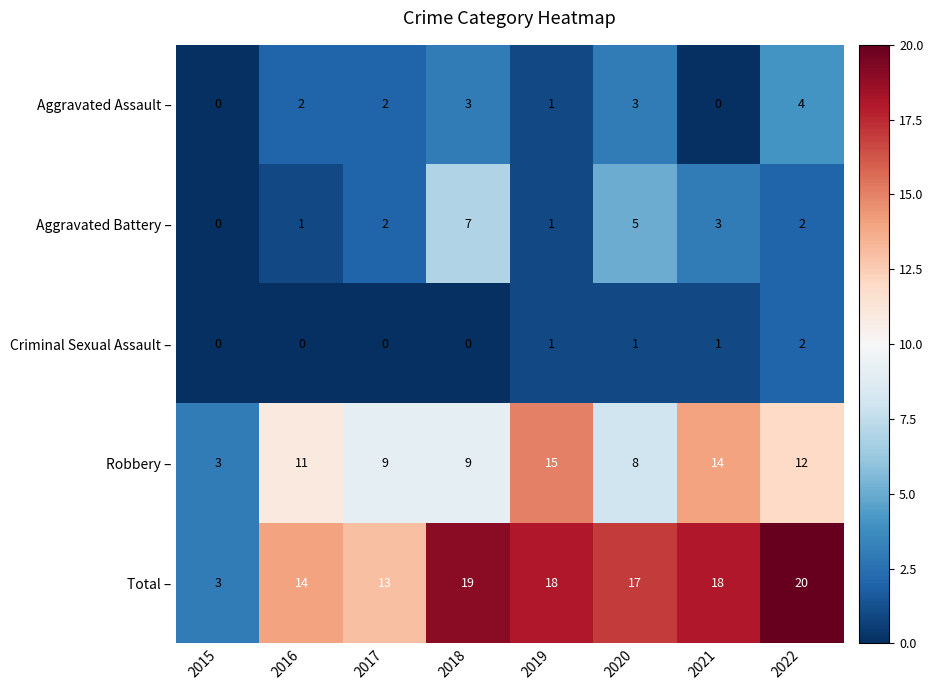

List the series in order of their peak value, highest first.

Total –, Robbery –, Aggravated Battery –, Aggravated Assault –, Criminal Sexual Assault –